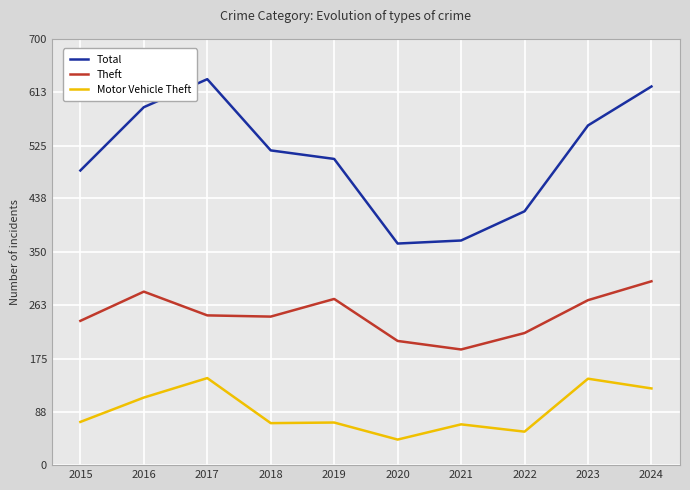

Does the chart display data point markers on the line(s)?

No